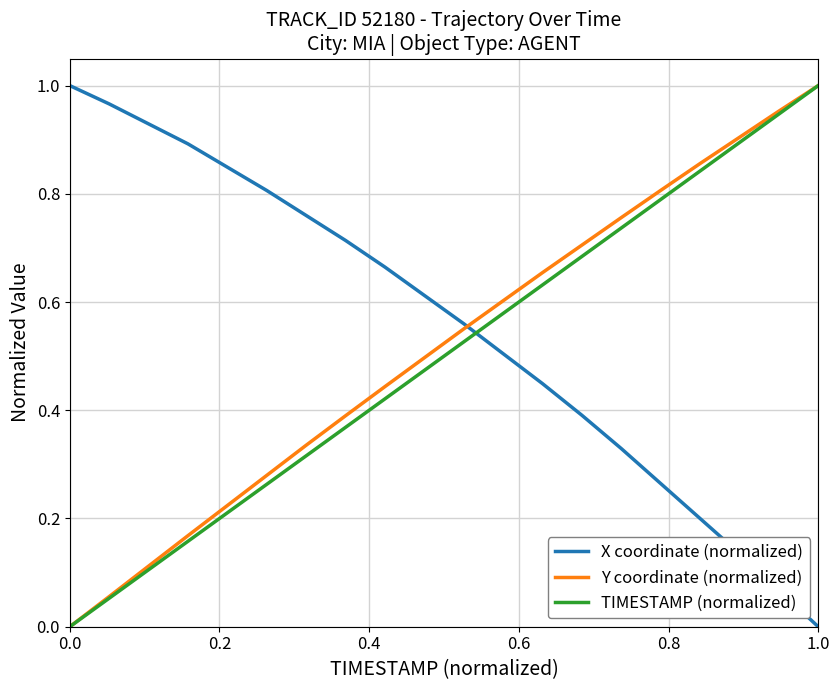

After their last crossing, which series has the higher values: X coordinate (normalized) or TIMESTAMP (normalized)?

TIMESTAMP (normalized)